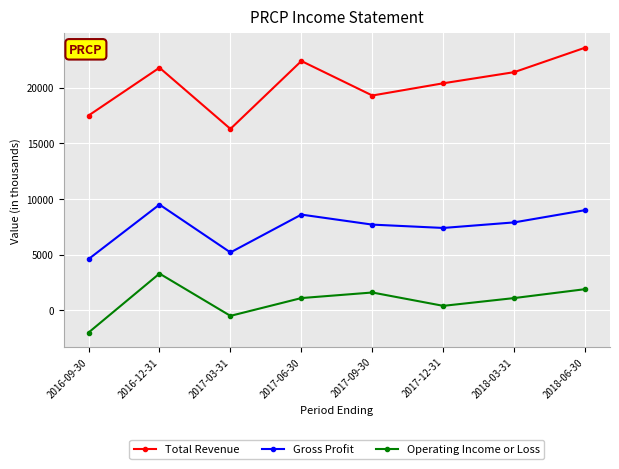

At which category does Operating Income or Loss reach its first local peak?

2016-12-31